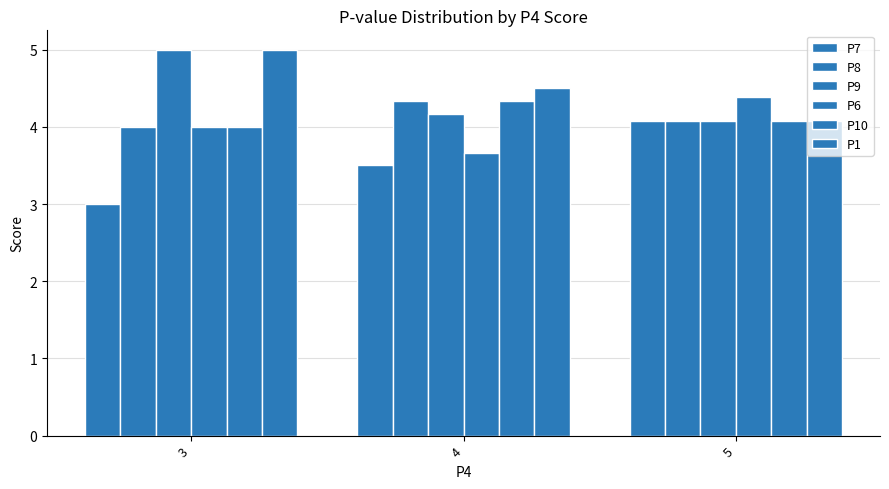

How many bars are there in each group?

6